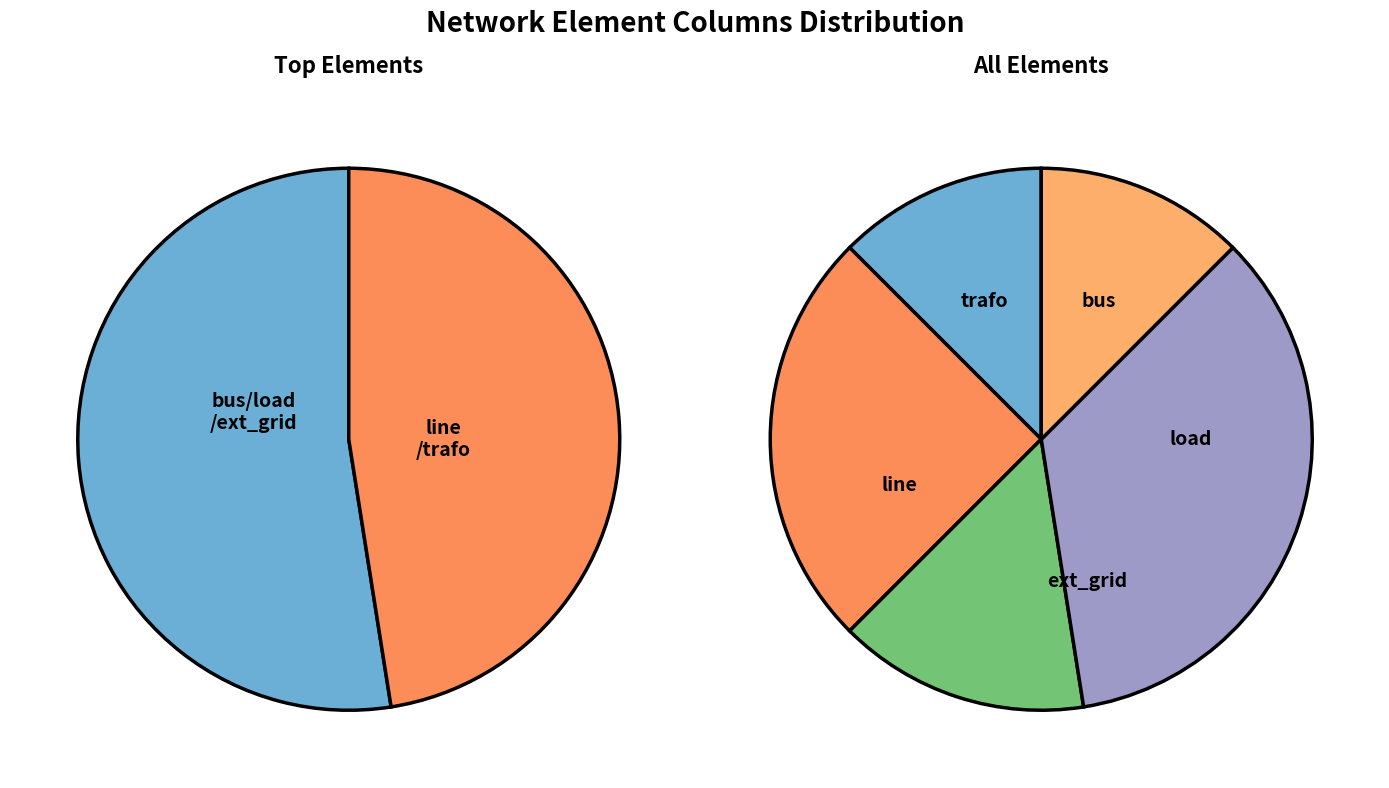

Does any single category account for the majority?

No